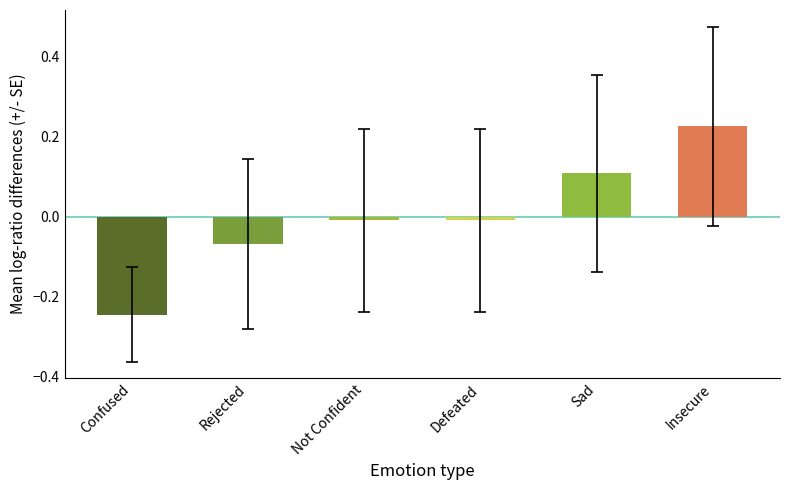

Where is Rejected nearest to the value 0?

Defeated